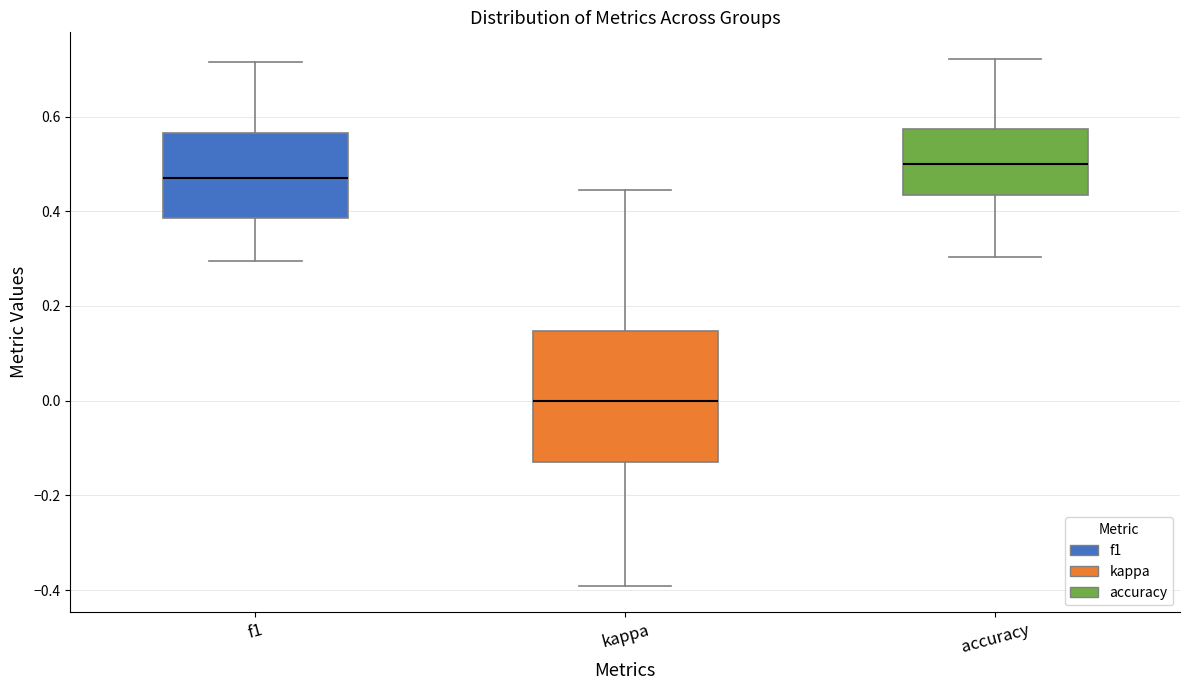

Reading left to right, read every box against the y-axis: the position of its median line, the range the box covers, and the ends of its whiskers. The values are not printed on the chart, so give them approximately, as read against the axis.

f1: median 0.46, box 0.38 to 0.56, whiskers 0.30 to 0.72
kappa: median 0.00, box -0.14 to 0.14, whiskers -0.40 to 0.44
accuracy: median 0.50, box 0.44 to 0.58, whiskers 0.30 to 0.72